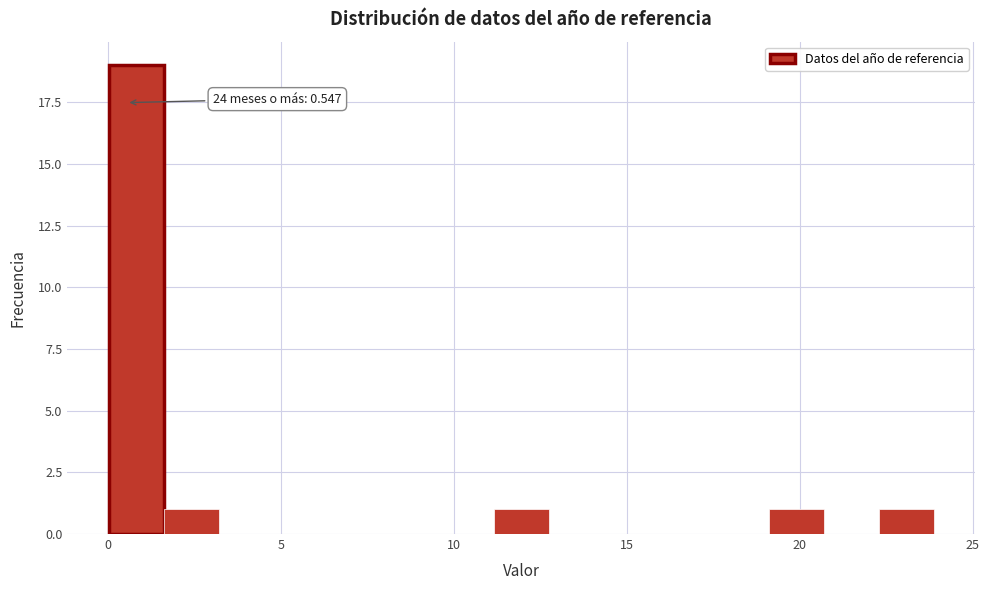

Read against the x-axis, roughly where is the centre of the tallest bar?

1.0